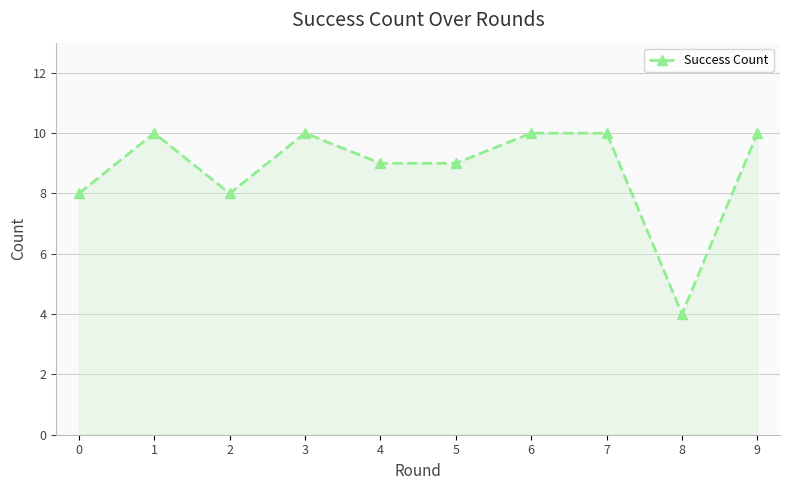

The chart shows a value of 16 at 5. True or false?

False